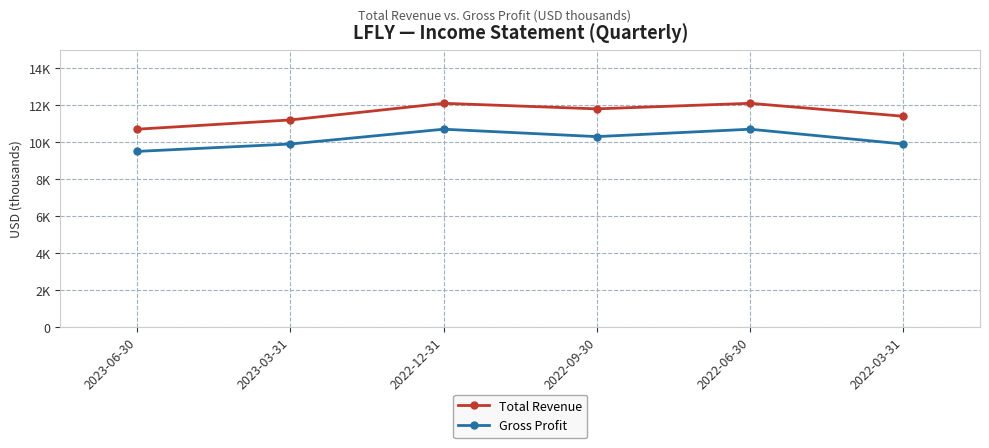

How many data points does each series have?

6